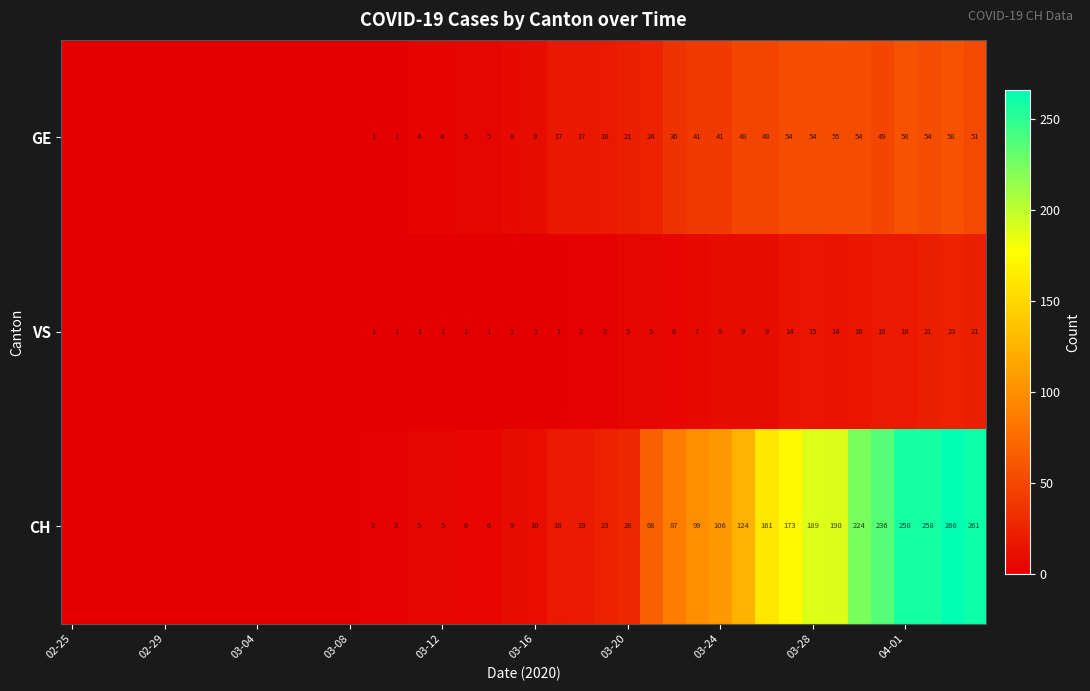

True or false: CH has a value of 8 at 03-12.

False